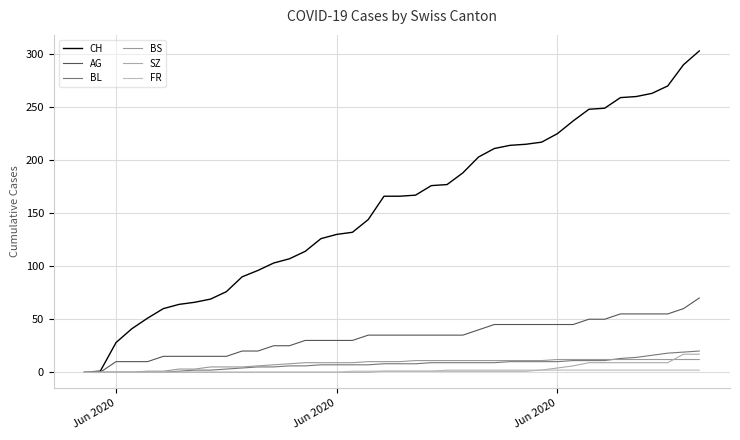

Is this an area chart (filled region under the line)?

No